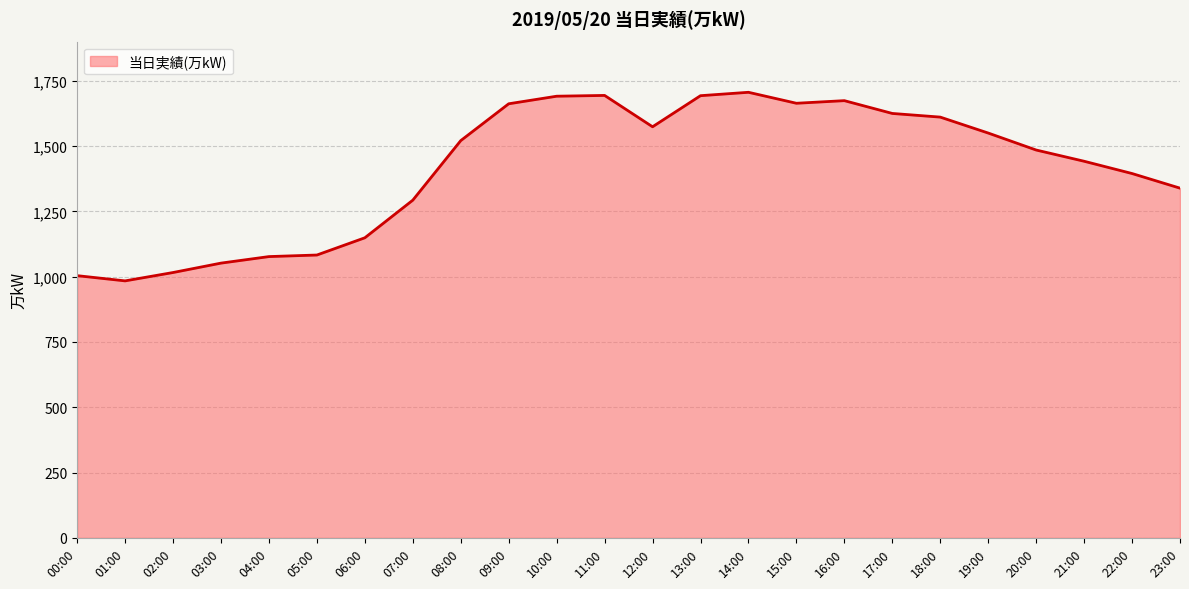

At which label is the value closest to 1345?

23:00